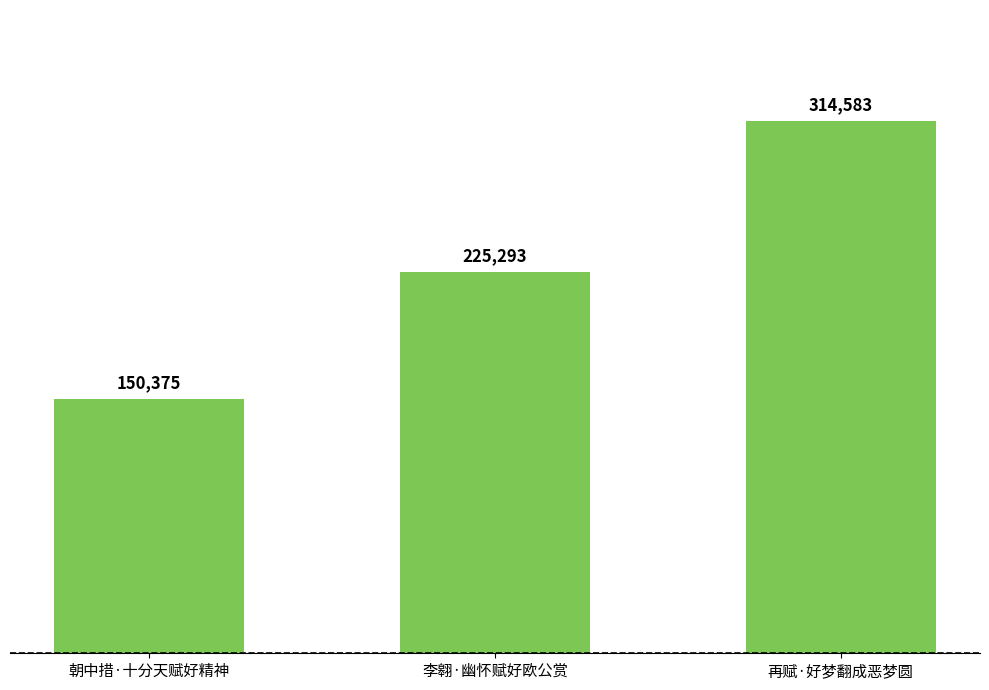

At which category does the chart reach its peak across all series?

再赋·好梦翻成恶梦圆